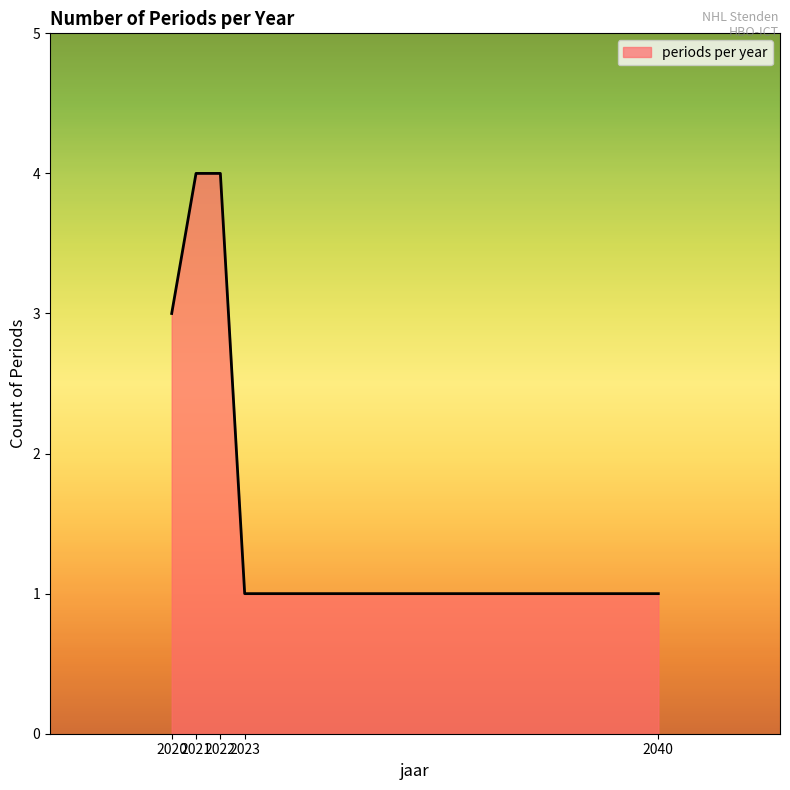

What is the average value?

3